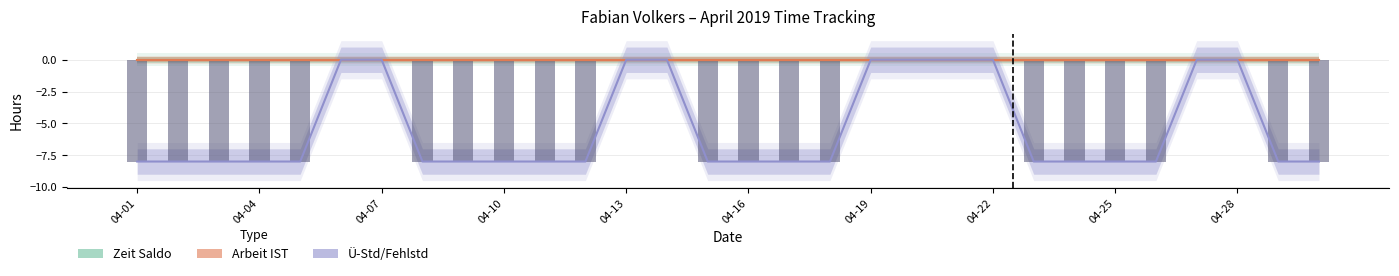

Is the value of Ü-Std/Fehlstd at 04-13 greater than the value of Arbeit IST at 26?

No